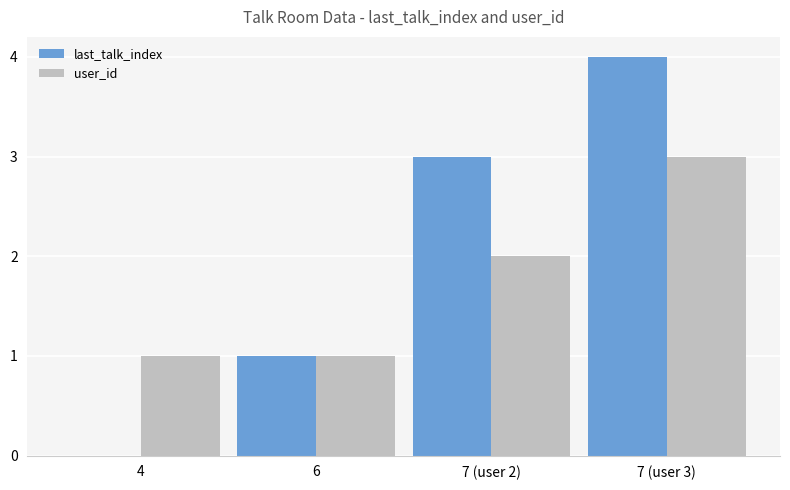

Reading left to right, what are all the values shown in this chart?

last_talk_index: 4=0	6=1	7 (user 2)=3	7 (user 3)=4
user_id: 4=1	6=1	7 (user 2)=2	7 (user 3)=3